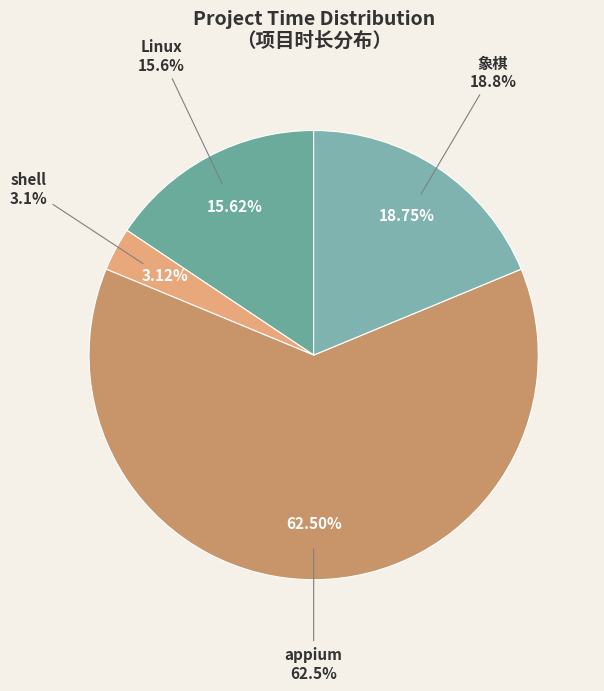

The appium slice represents 74% of the pie. True or false?

False